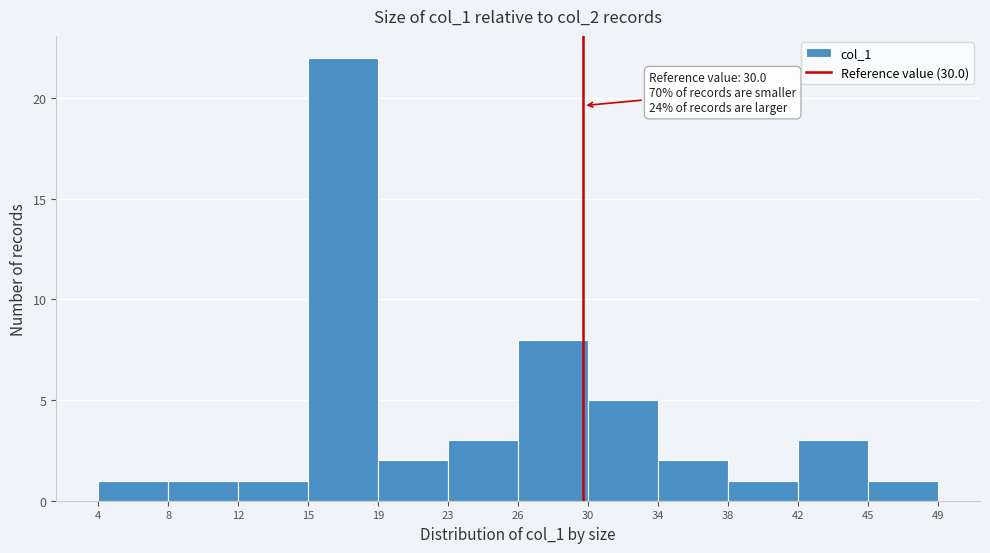

Reading left to right, what are all the values shown in this chart?

1	1	1	22	2	3	8	5	2	1	3	1